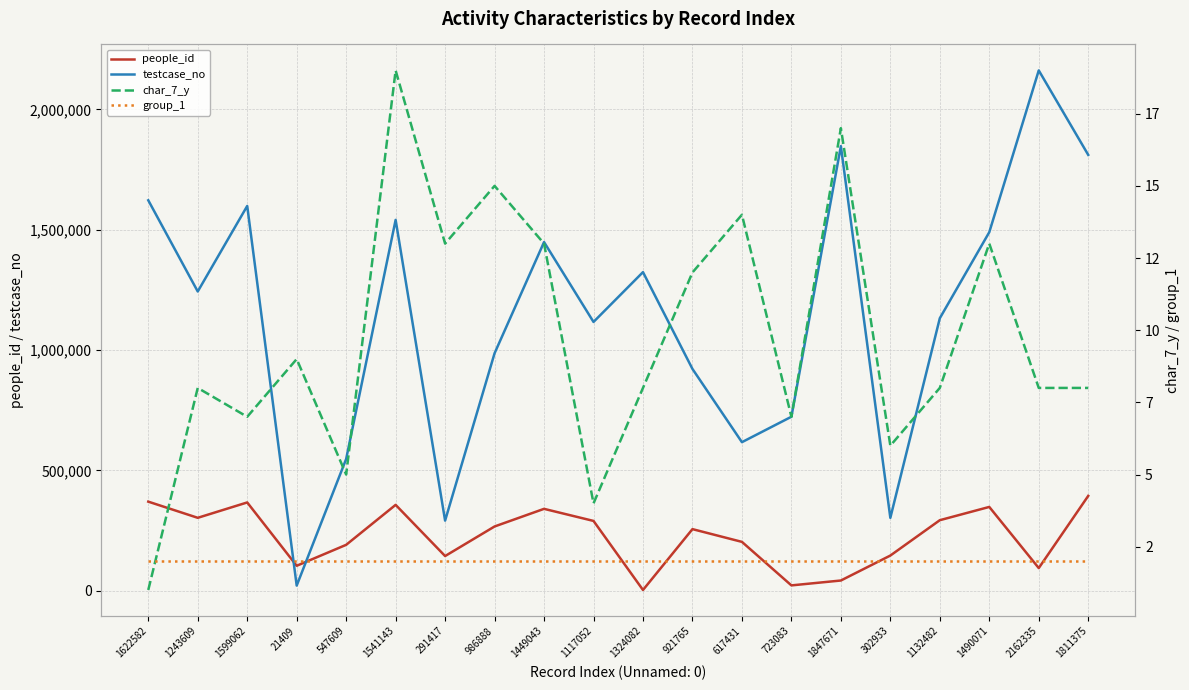

At which category is the sum across all series the highest?

2162335